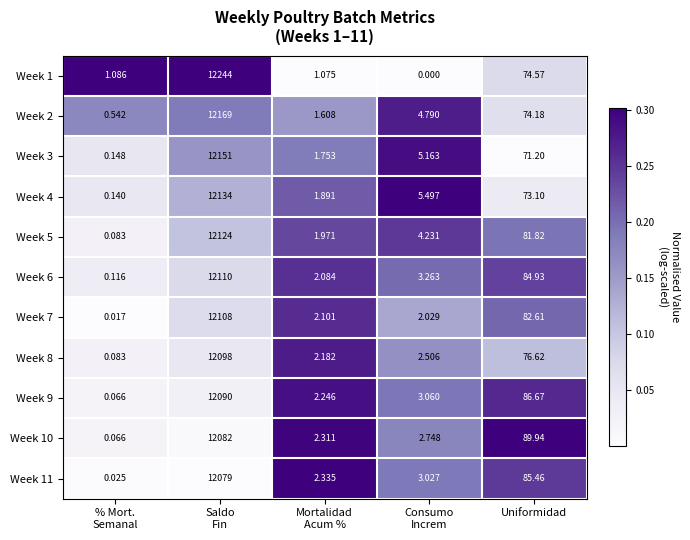

What is the total value across all series at Consumo
Increm?

36.3